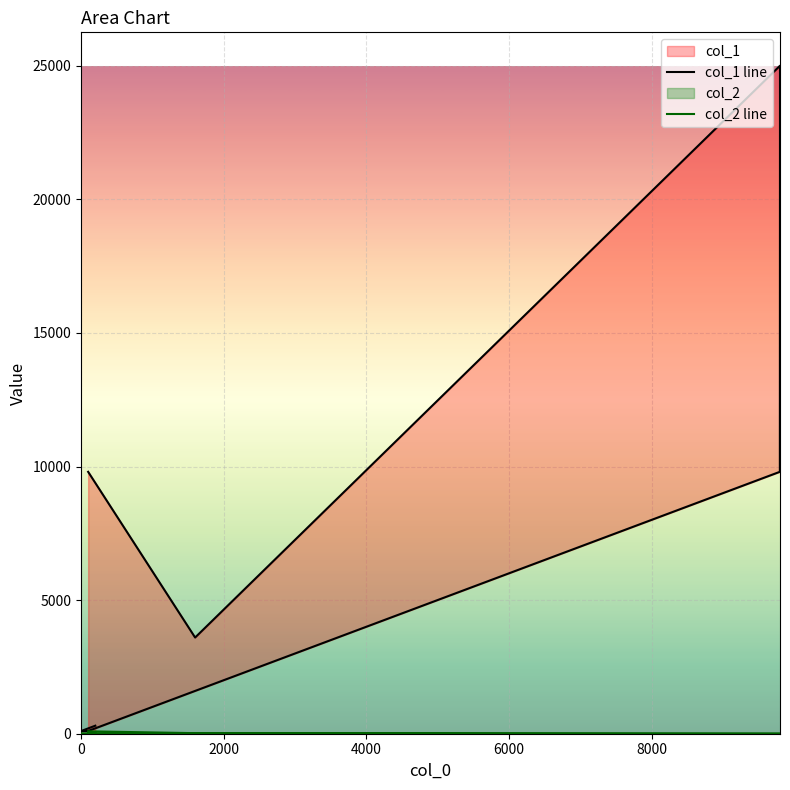

True or false: col_2 line and col_1 line cross at least once.

False